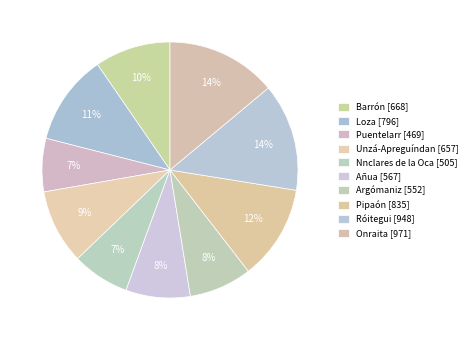

Does Barrón represent more than half of the total?

No